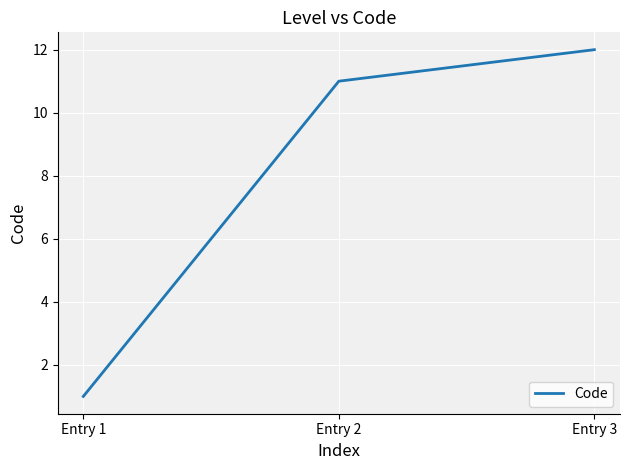

Is it true that the value at Entry 1 is 1?

True